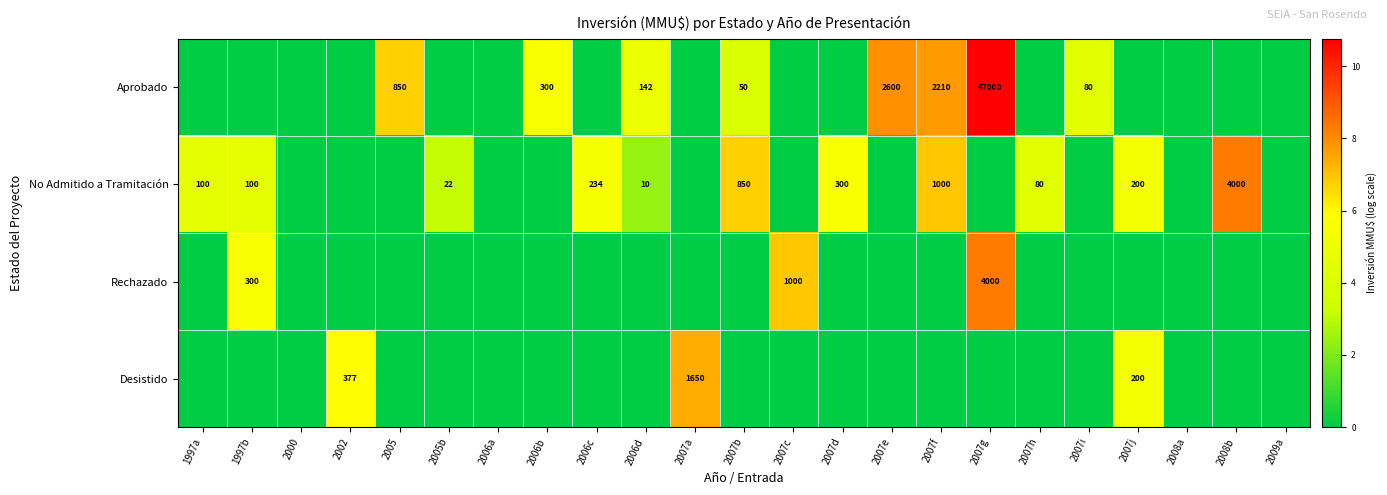

True or false: No Admitido a Tramitación has a value of 142 at 2007d.

False